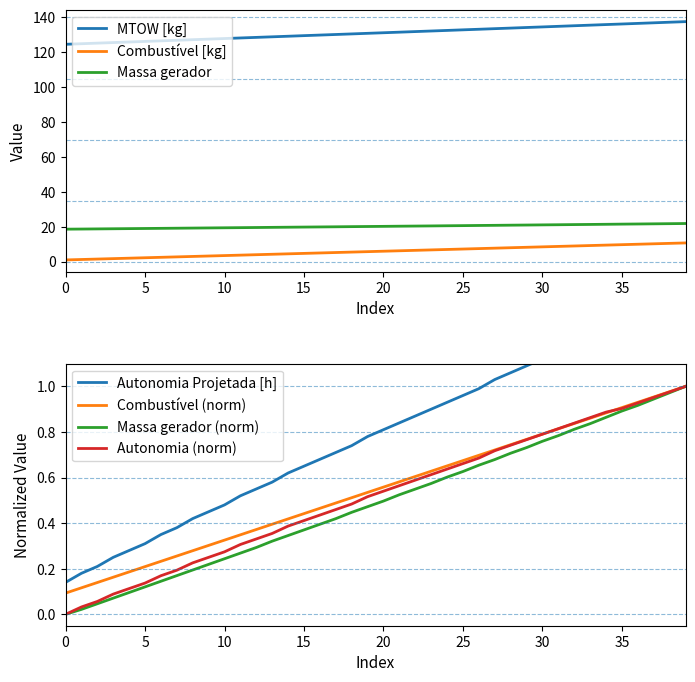

The value of Combustível [kg] at 29 is 8.2. True or false?

True